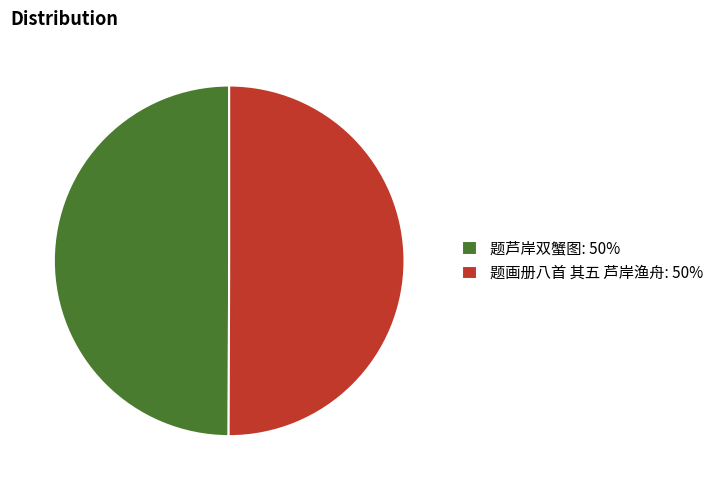

What is the ratio of the value at 题芦岸双蟹图: 50% to the value at 题画册八首 其五 芦岸渔舟: 50%?

1.0